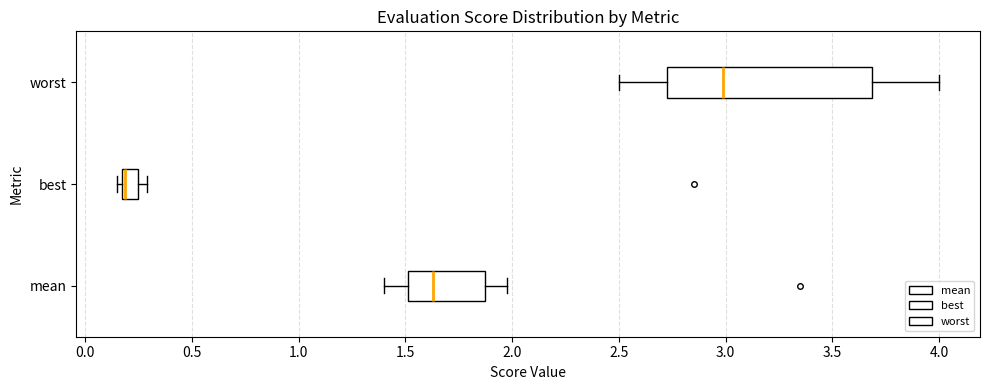

Where is the right edge of the box for best on the x-axis? The values are not printed on the chart, so give them approximately, as read against the axis.

0.25